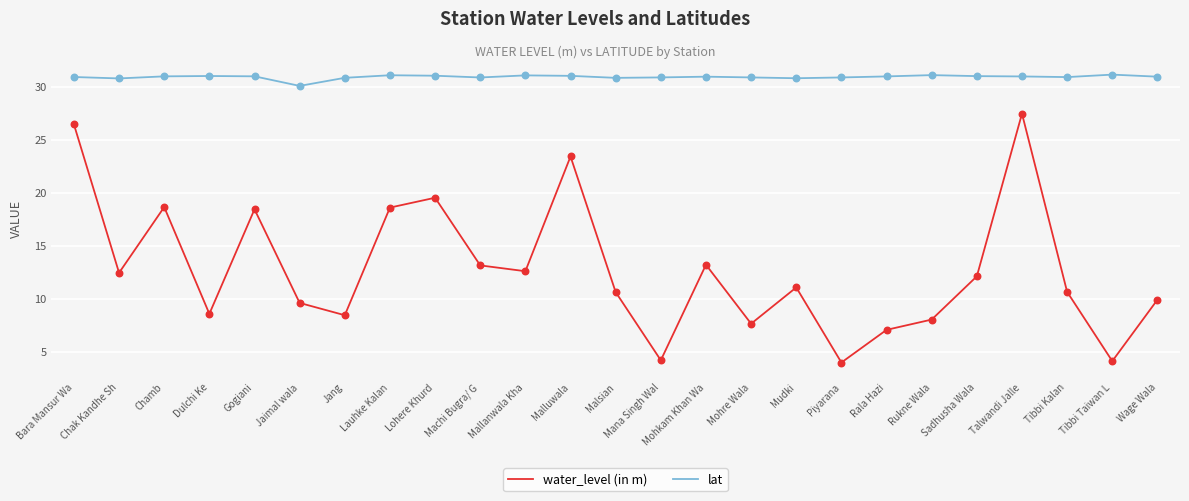

What is the total value across all series at Tibbi Kalan?

41.5